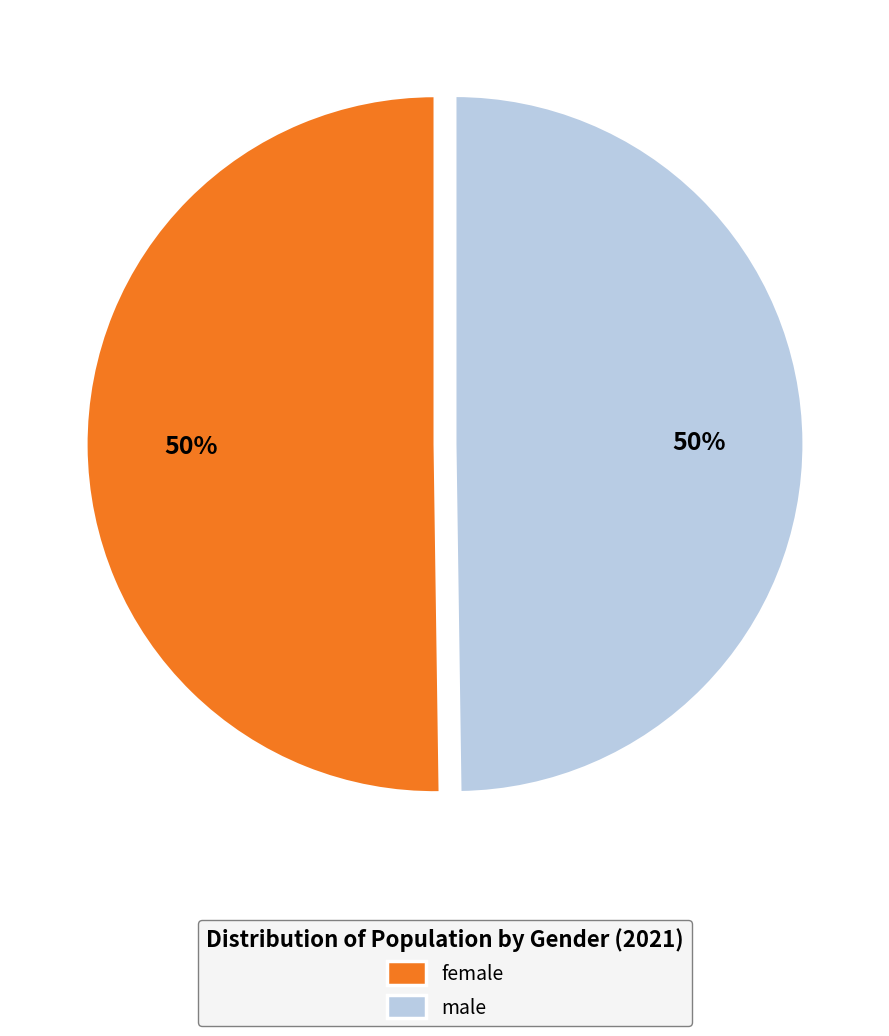

To the nearest percent, what percentage of the pie is male?

50%